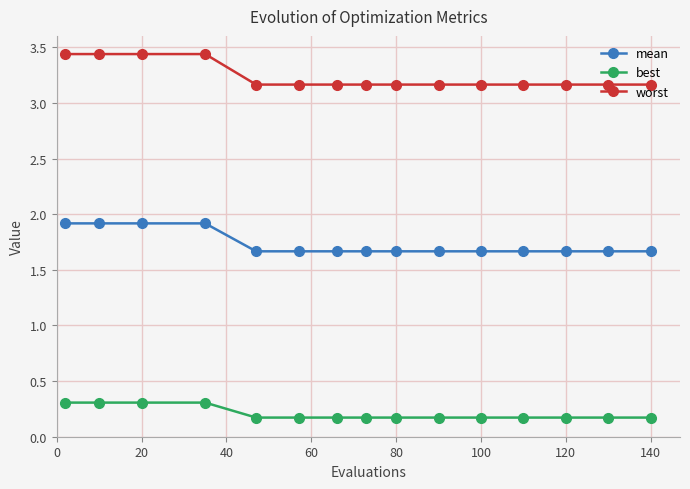

What is the sum of all mean values?

26.0